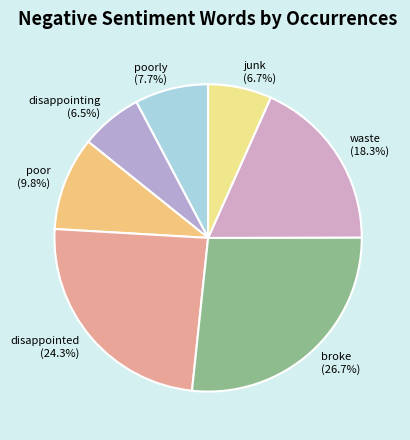

Is poor the majority of the pie?

No